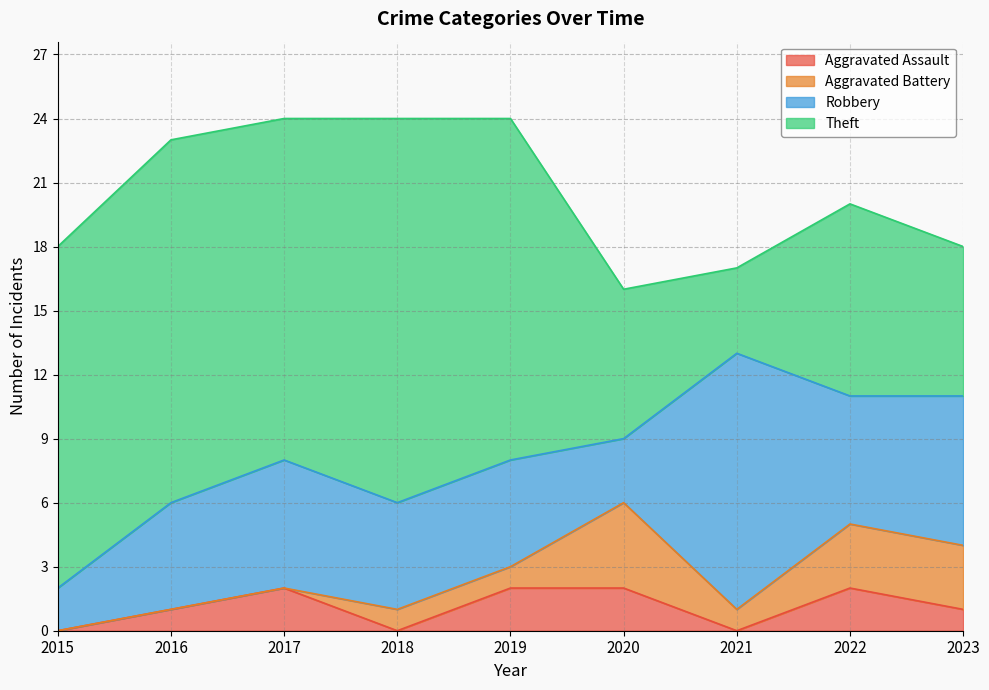

What is the total value across all series at 2016?

23